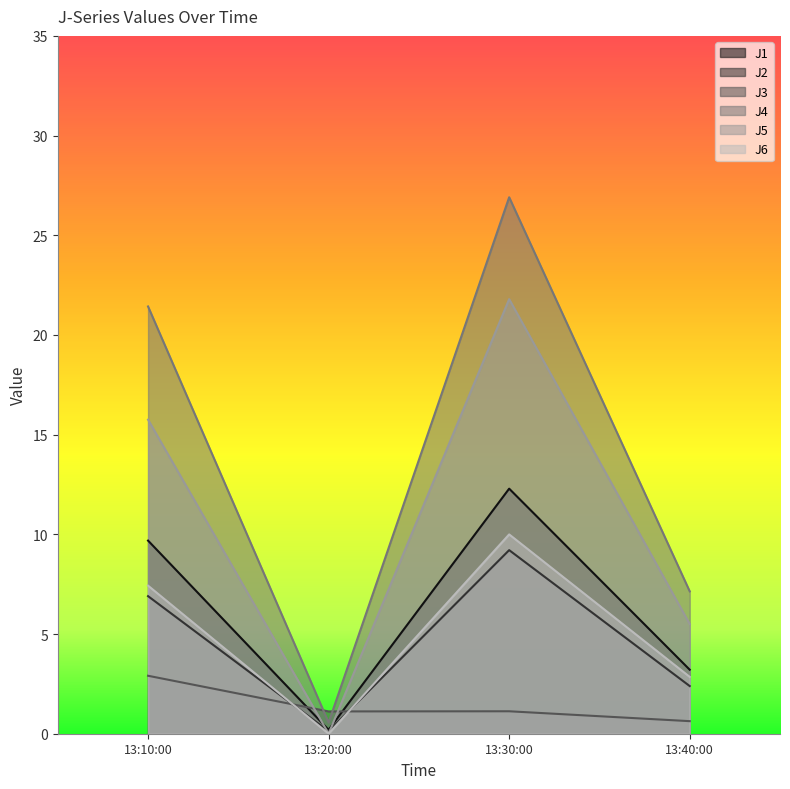

Which category has the lowest value in the J2 series?

13:20:00